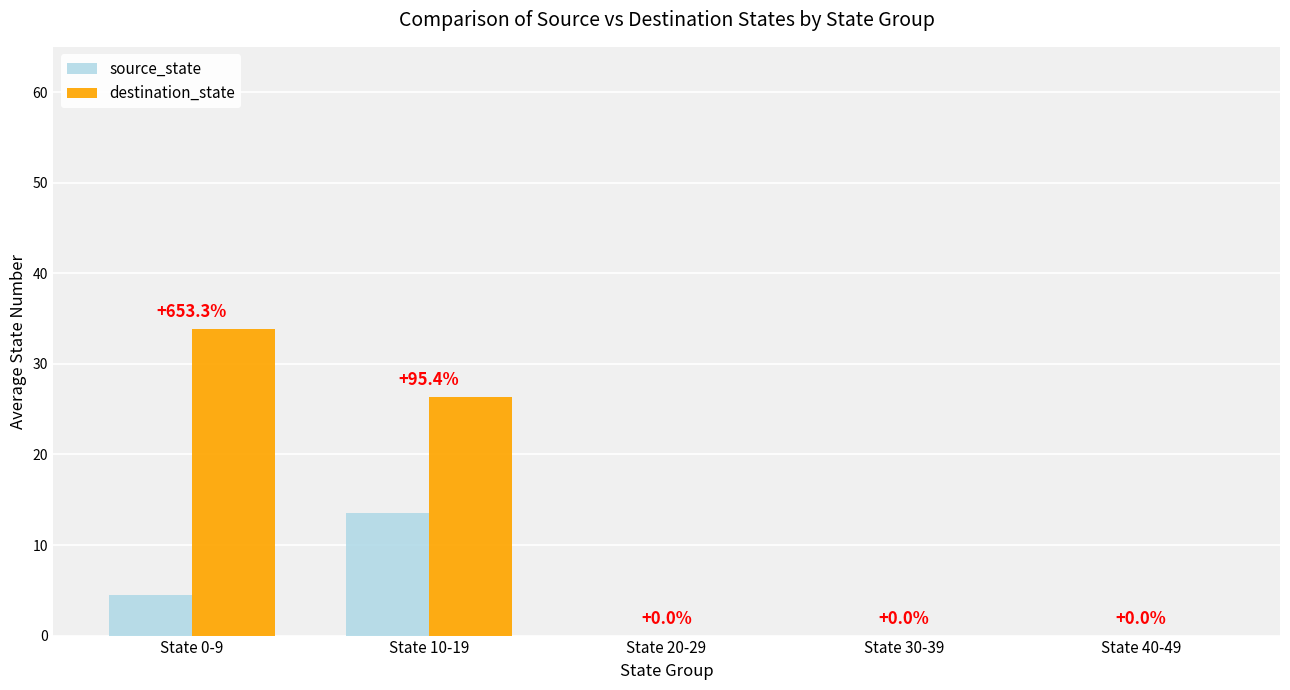

What is the spread (max minus min) of values at State 0-9?

29.4